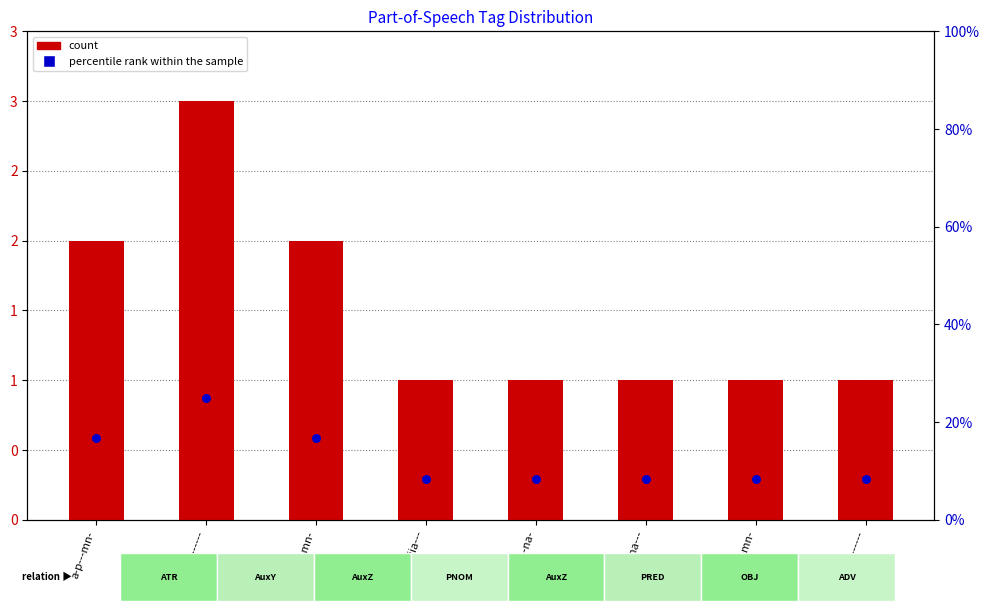

Which series contains the lowest Y value?

count